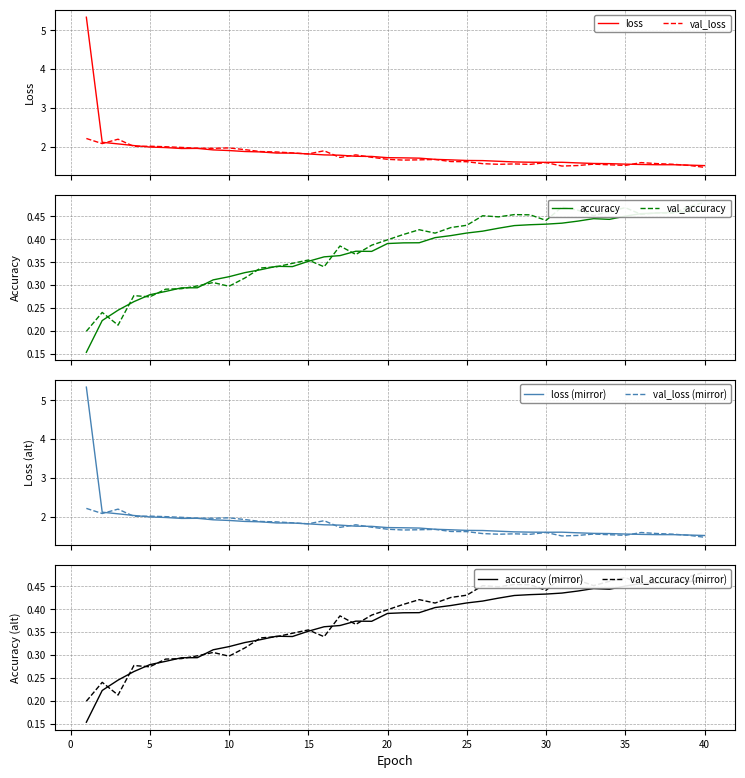

At how many categories does at least one series exceed 4?

1